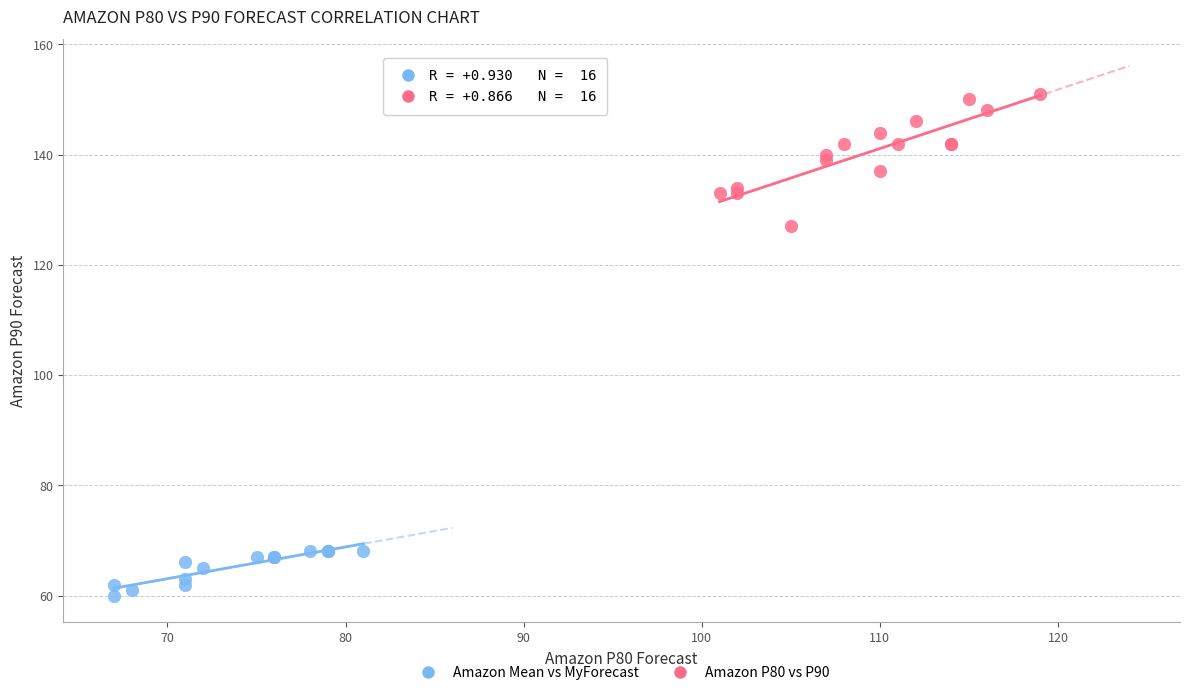

Which series reaches the maximum Y coordinate?

Amazon P80 vs P90